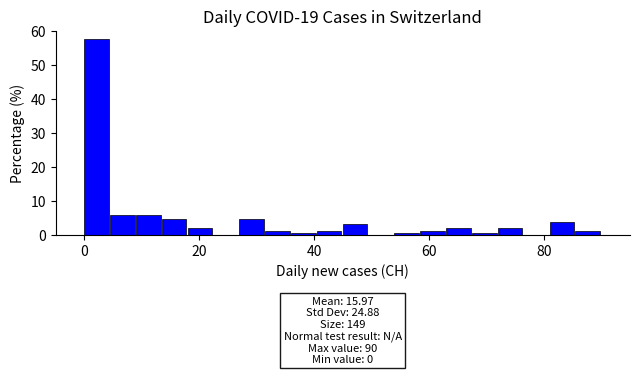

Read against the x-axis, roughly where is the centre of the tallest bar?

2